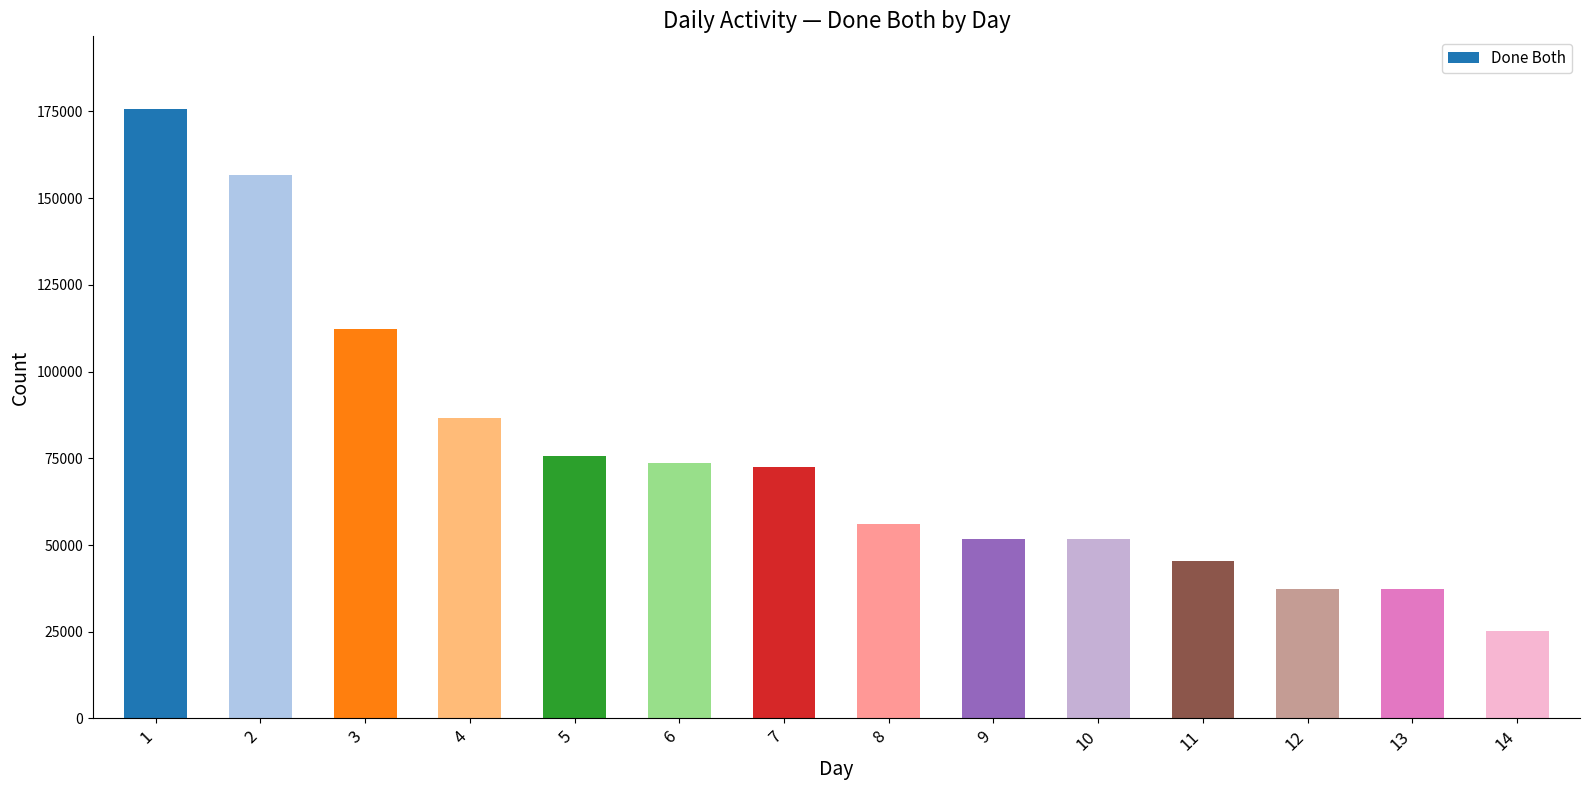

At which label does the data first exceed 72537?

1